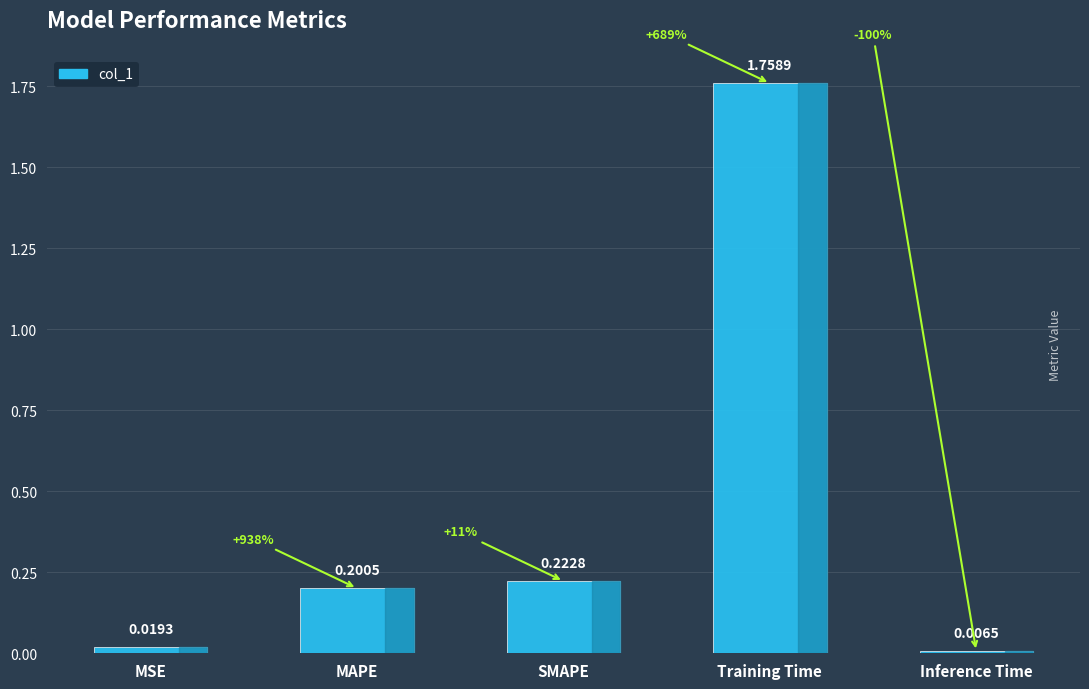

Where is the data nearest to the value 0?

Inference Time